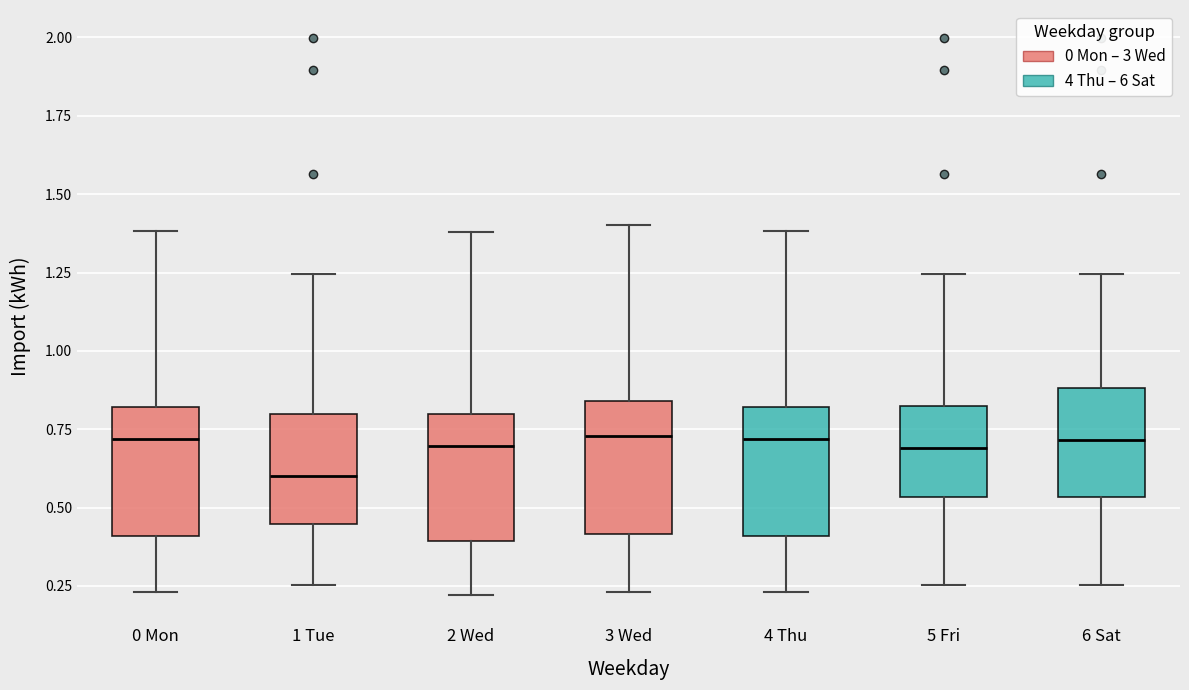

Reading left to right, transcribe this box plot: for each box, give where its median line is, the range the box spans, and where its two whiskers end, as read against the y-axis. The values are not printed on the chart, so give them approximately, as read against the axis.

0 Mon: median 0.70, box 0.40 to 0.80, whiskers 0.25 to 1.40
1 Tue: median 0.60, box 0.45 to 0.80, whiskers 0.25 to 1.25
2 Wed: median 0.70, box 0.40 to 0.80, whiskers 0.20 to 1.40
3 Wed: median 0.75, box 0.40 to 0.85, whiskers 0.25 to 1.40
4 Thu: median 0.70, box 0.40 to 0.80, whiskers 0.25 to 1.40
5 Fri: median 0.70, box 0.55 to 0.85, whiskers 0.25 to 1.25
6 Sat: median 0.70, box 0.55 to 0.90, whiskers 0.25 to 1.25